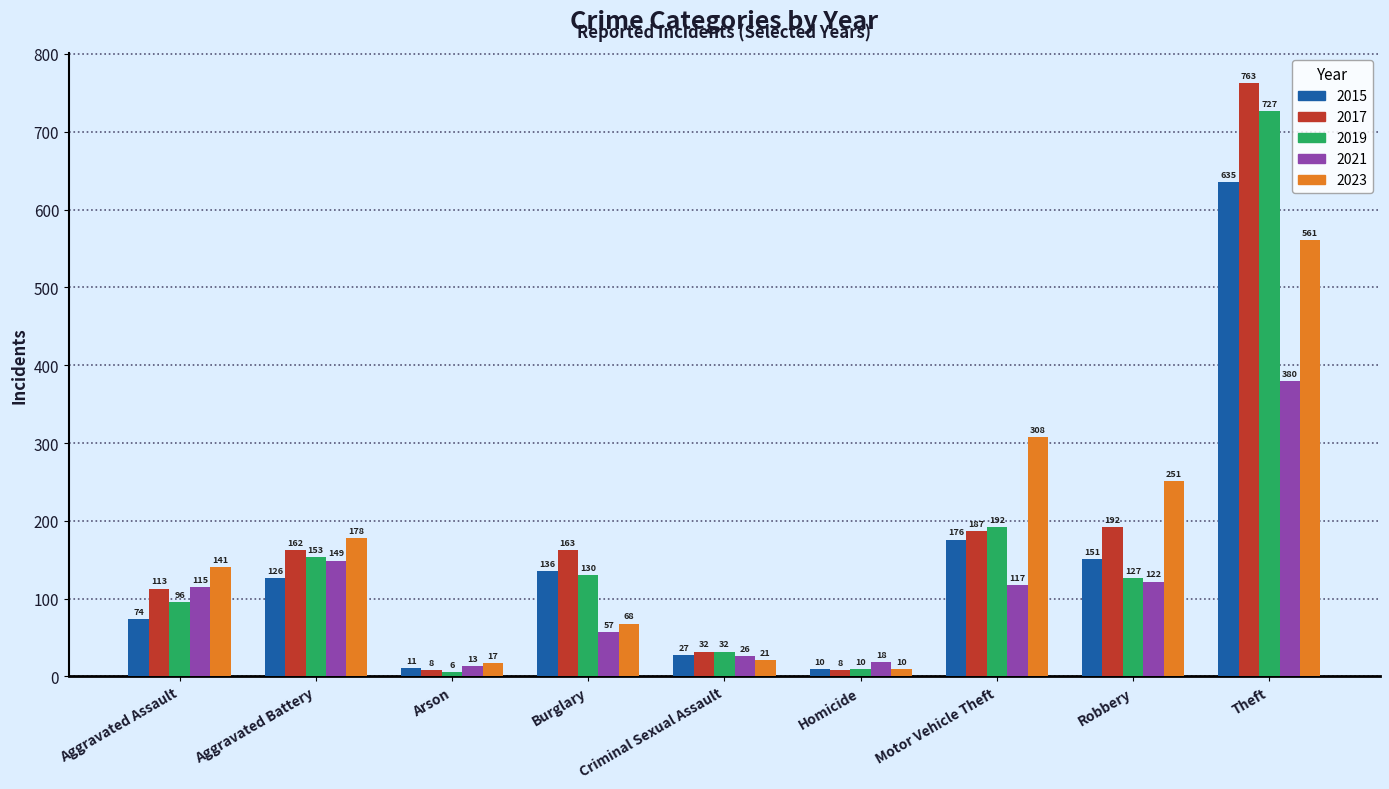

Between Aggravated Battery and Theft, which series saw the biggest shift?

2017